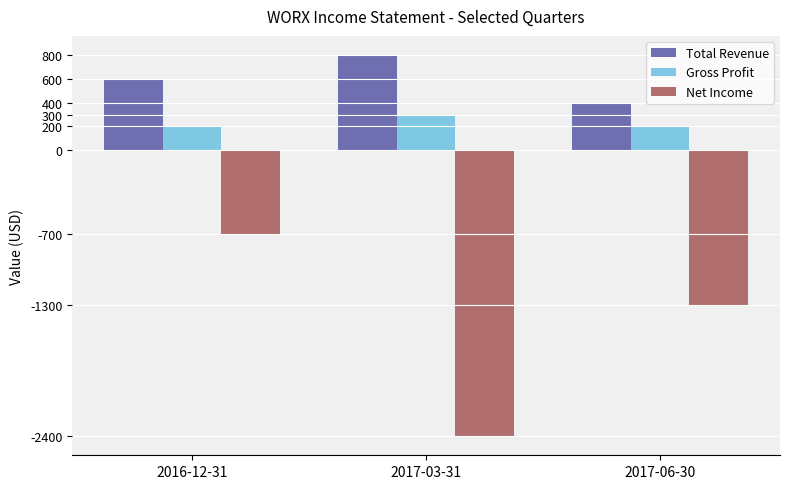

What is the sum of all Total Revenue values?

1800